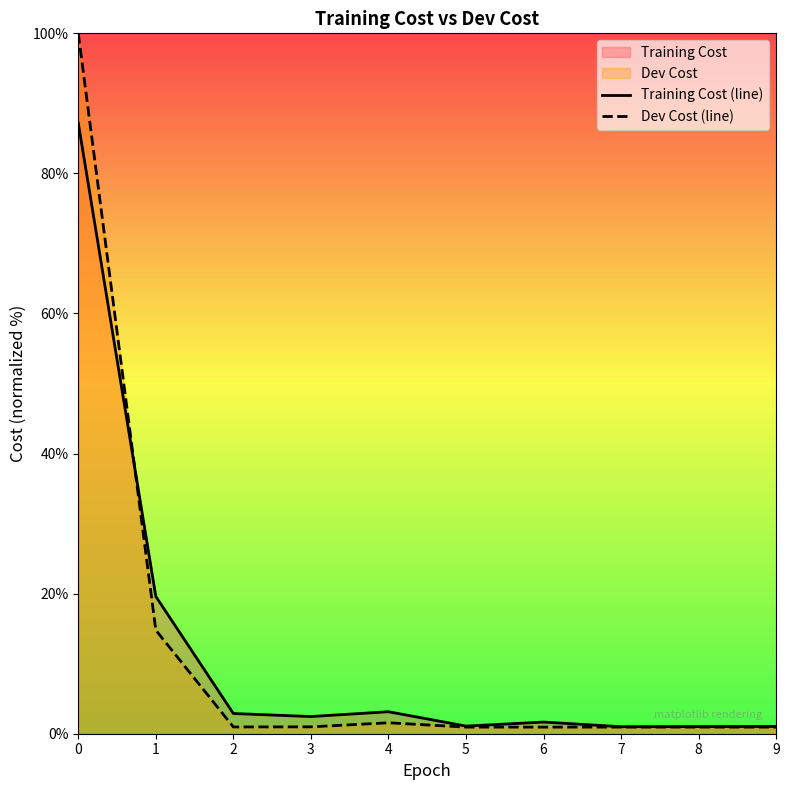

Reading right to left, extract all data points from this chart.

Training Cost (line): 9=1.0	8=1.0	7=1.0	6=1.7	5=1.1	4=3.1	3=2.4	2=2.9	1=19.6	0=87.2
Dev Cost (line): 9=0.9	8=0.9	7=0.9	6=0.9	5=0.9	4=1.6	3=1.0	2=1.0	1=14.8	0=100.0